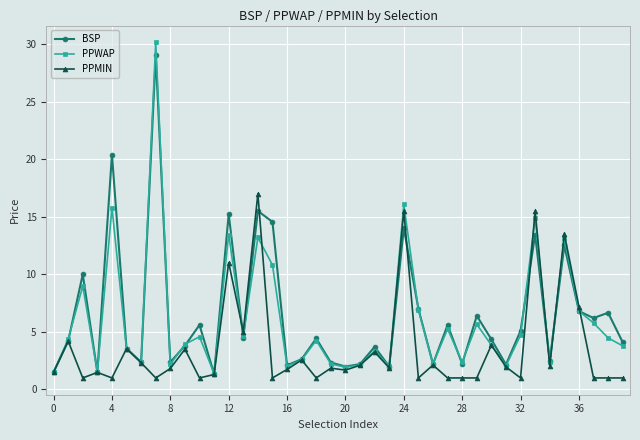

Which series has the largest range (max minus min)?

PPWAP